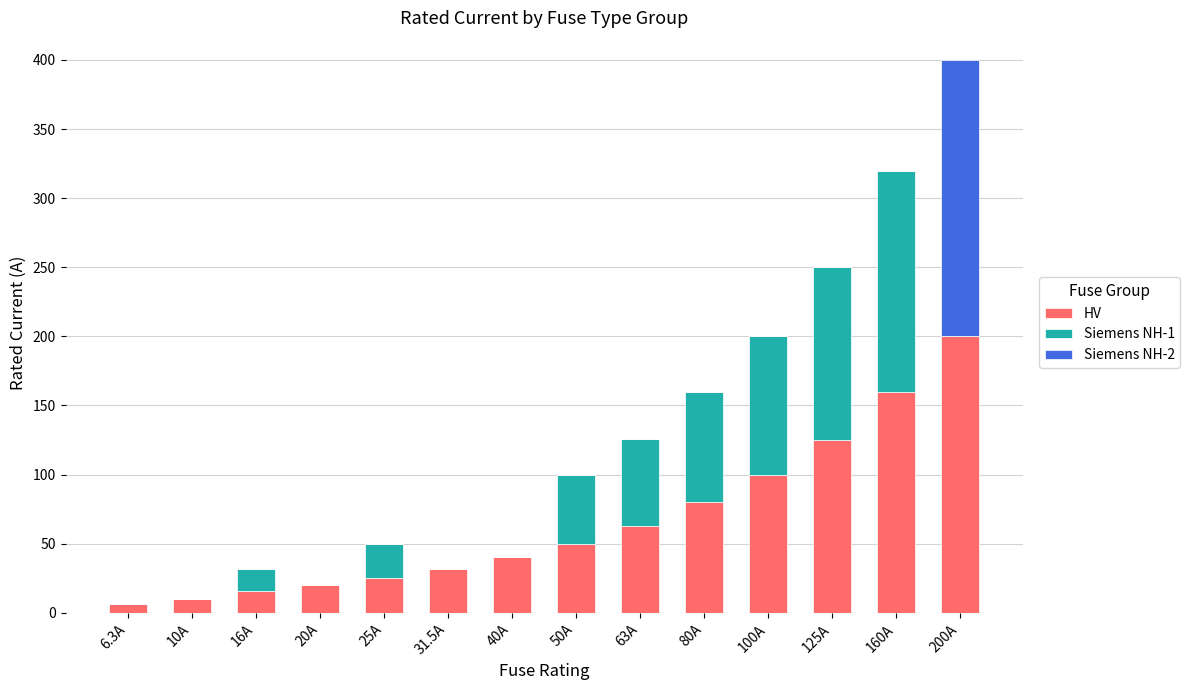

Does the chart contain stacked bars?

Yes